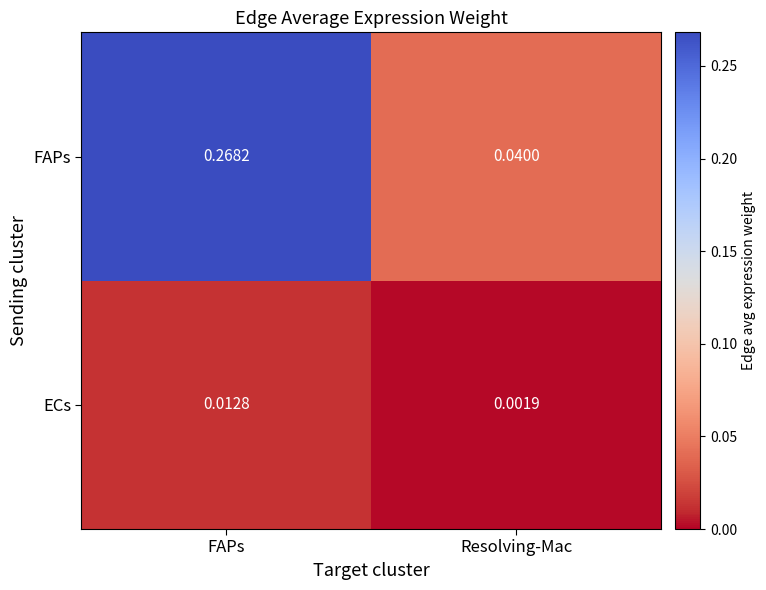

Rank the series at FAPs from highest to lowest value.

FAPs, ECs